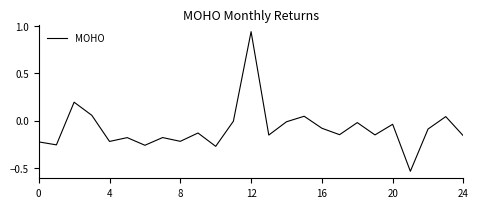

What is the difference between the maximum and minimum values?

1.5